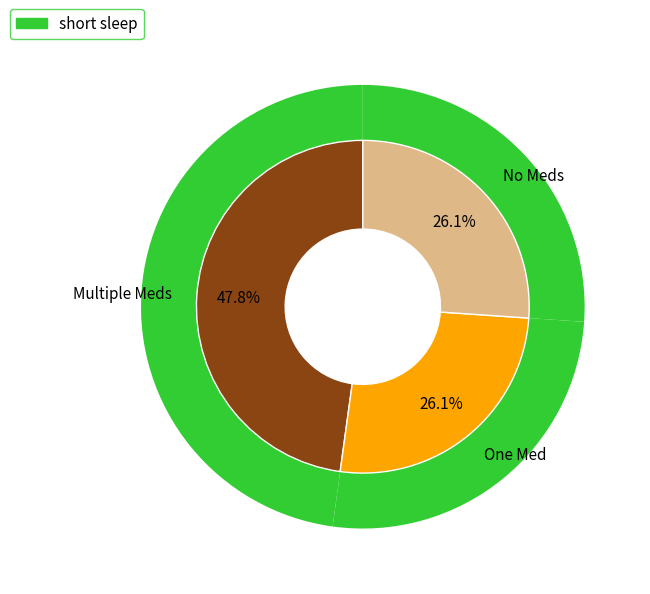

Is there a majority slice in this chart?

No